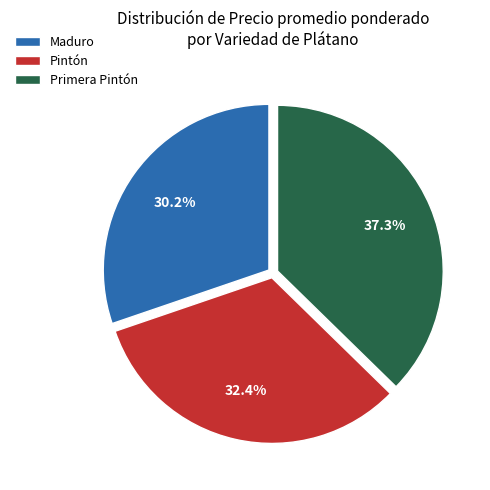

Which slice is the largest?

Primera Pintón